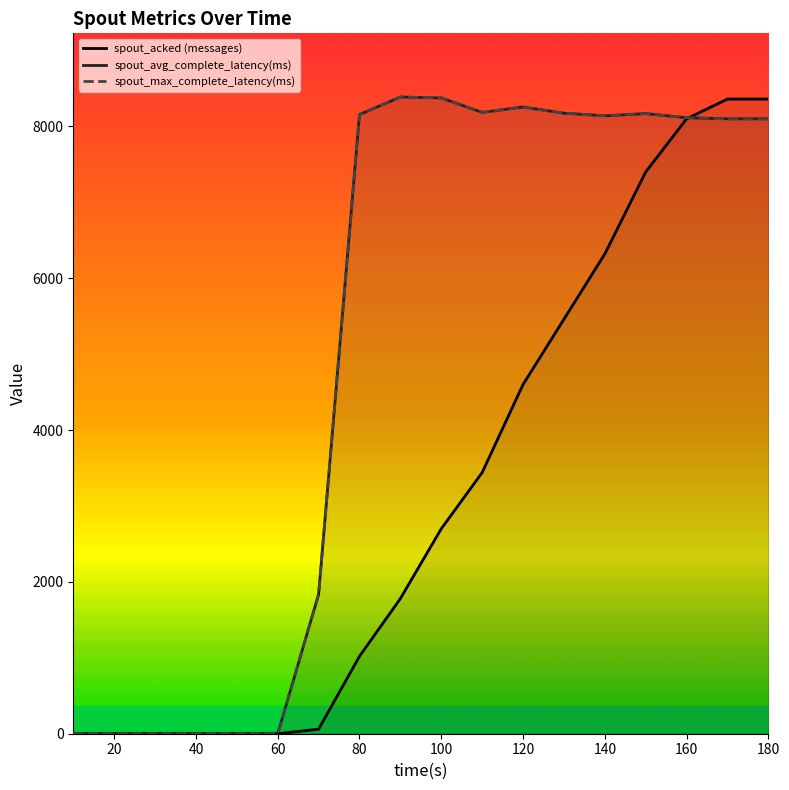

Which series has the widest spread of values?

spout_avg_complete_latency(ms)